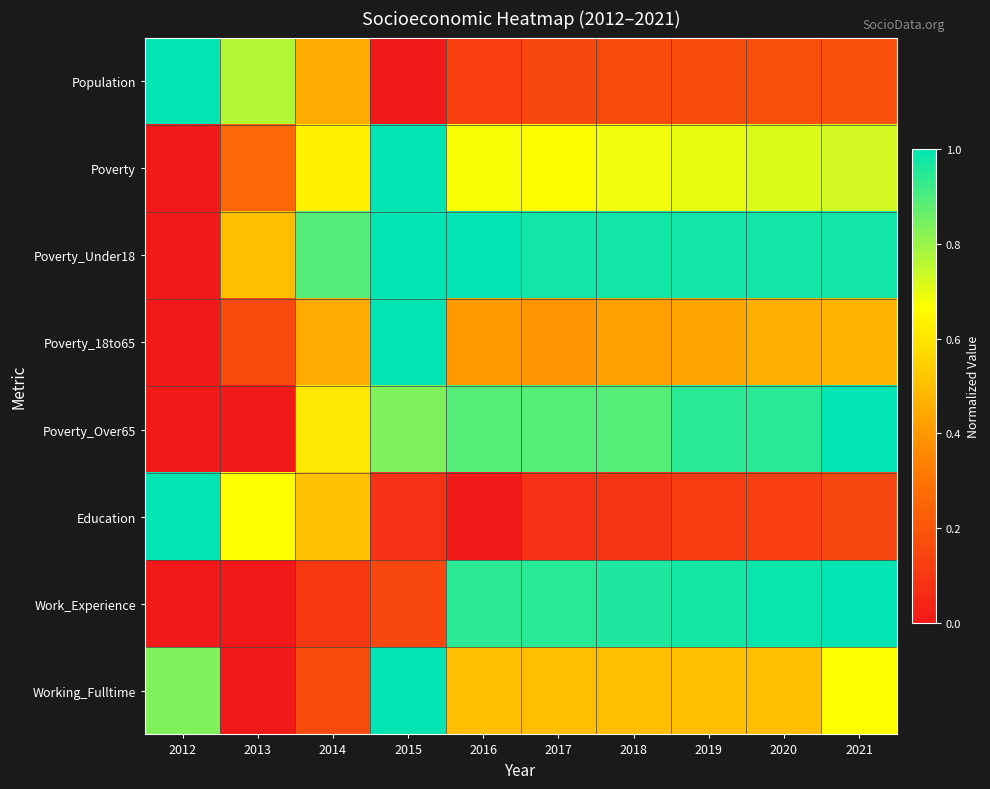

Reading left to right, list all the values displayed in this chart.

Population: 2012=1.0	2013=0.8	2014=0.4	2015=0.0	2016=0.1	2017=0.2	2018=0.2	2019=0.2	2020=0.2	2021=0.2
Poverty: 2012=0.0	2013=0.2	2014=0.6	2015=1.0	2016=0.7	2017=0.7	2018=0.7	2019=0.7	2020=0.7	2021=0.7
Poverty_Under18: 2012=0.0	2013=0.5	2014=0.9	2015=1.0	2016=1.0	2017=1.0	2018=1.0	2019=1.0	2020=1.0	2021=1.0
Poverty_18to65: 2012=0.0	2013=0.2	2014=0.4	2015=1.0	2016=0.4	2017=0.4	2018=0.4	2019=0.4	2020=0.5	2021=0.5
Poverty_Over65: 2012=0.0	2013=0.0	2014=0.6	2015=0.8	2016=0.9	2017=0.9	2018=0.9	2019=0.9	2020=0.9	2021=1.0
Education: 2012=1.0	2013=0.7	2014=0.5	2015=0.1	2016=0.0	2017=0.1	2018=0.1	2019=0.1	2020=0.1	2021=0.1
Work_Experience: 2012=0.0	2013=0.0	2014=0.1	2015=0.2	2016=0.9	2017=0.9	2018=1.0	2019=1.0	2020=1.0	2021=1.0
Working_Fulltime: 2012=0.8	2013=0.0	2014=0.2	2015=1.0	2016=0.5	2017=0.5	2018=0.5	2019=0.5	2020=0.5	2021=0.7